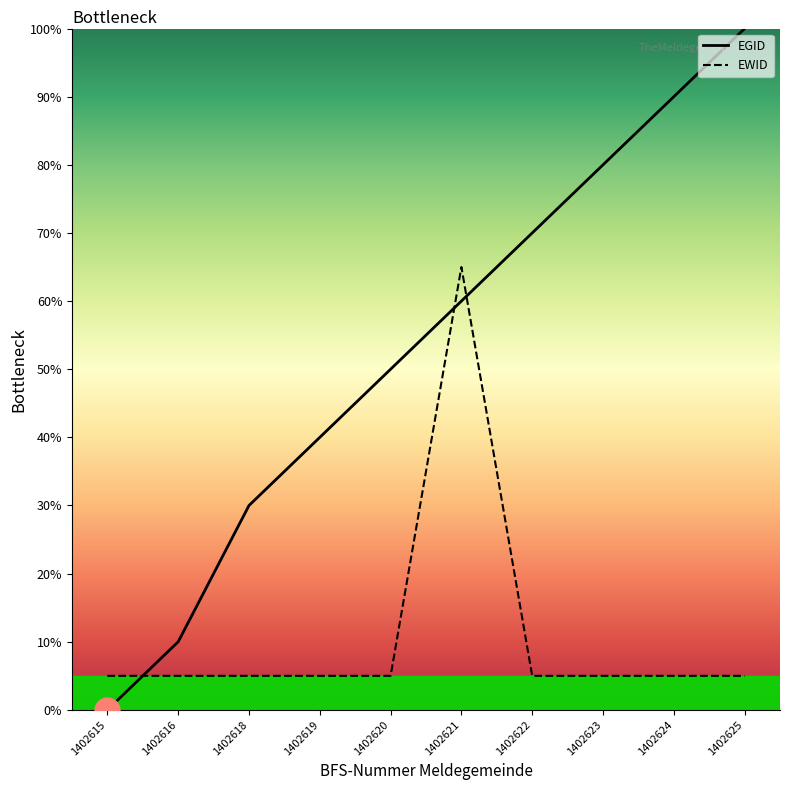

True or false: EGID has more than 0 interior local peaks.

False